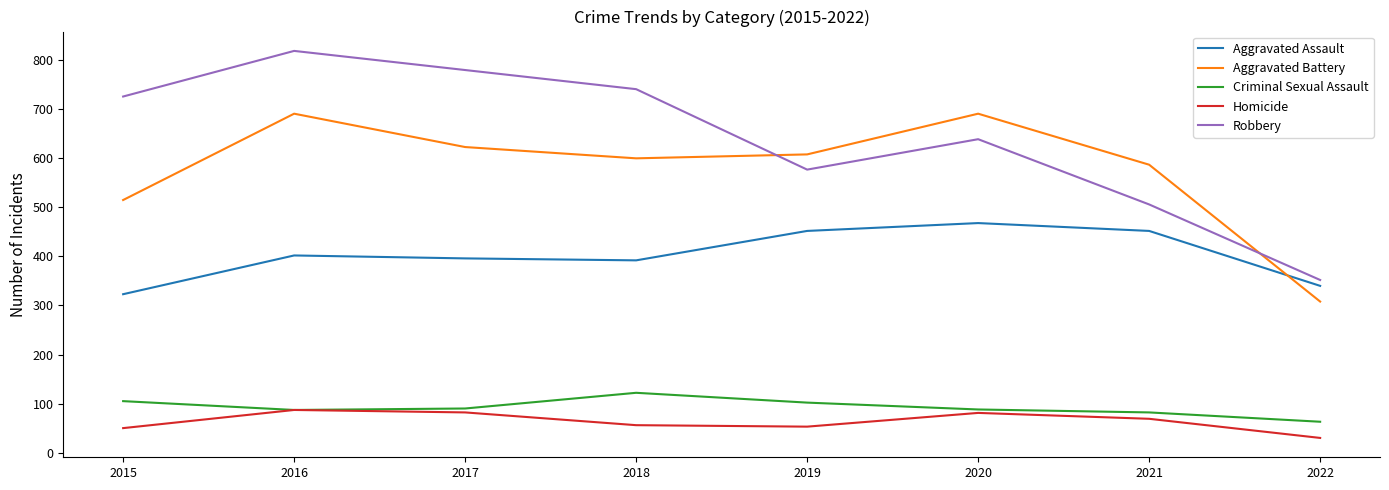

True or false: Criminal Sexual Assault and Aggravated Assault intersect in this chart.

False